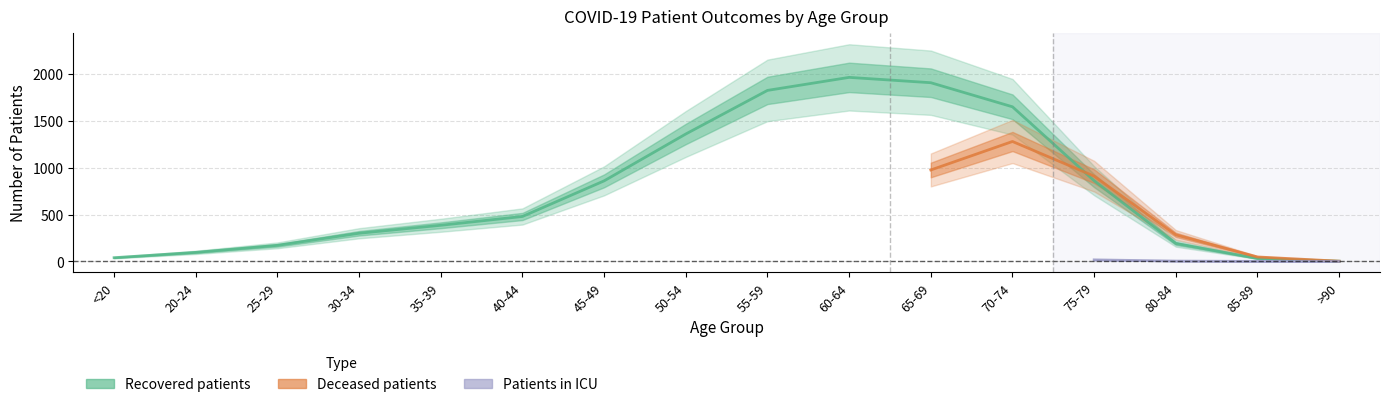

What are all the series names shown in the legend?

recovered_patients, deceased_patients, patients_in_icu